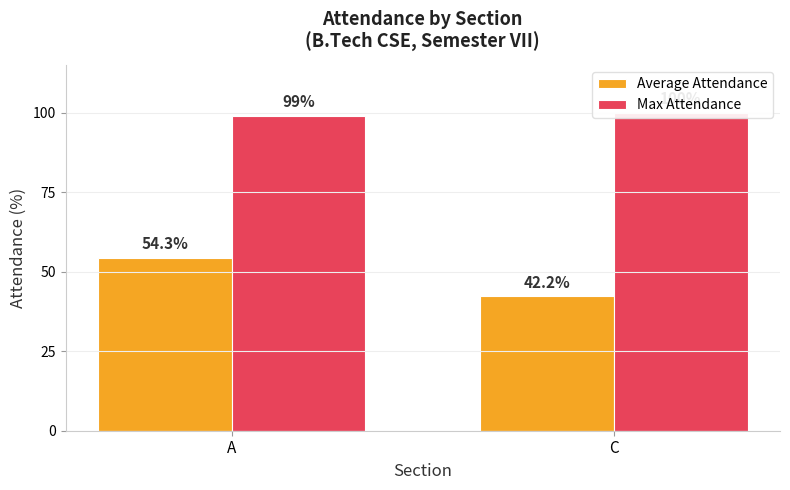

True or false: Average Attendance has a value of 31.7 at A.

False